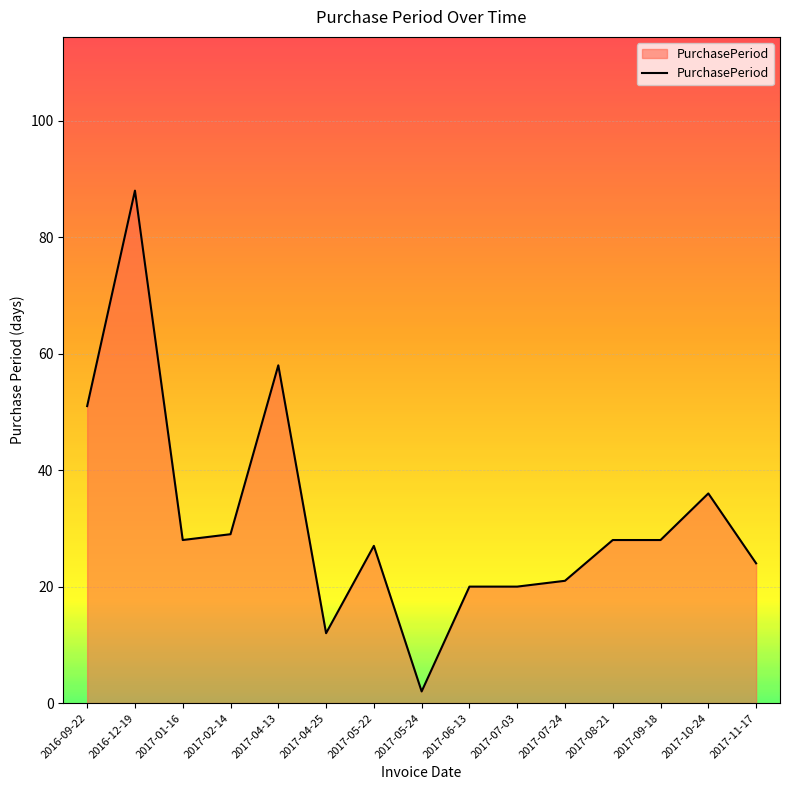

What is the change in value from 2016-09-22 to 2017-04-25?

-39